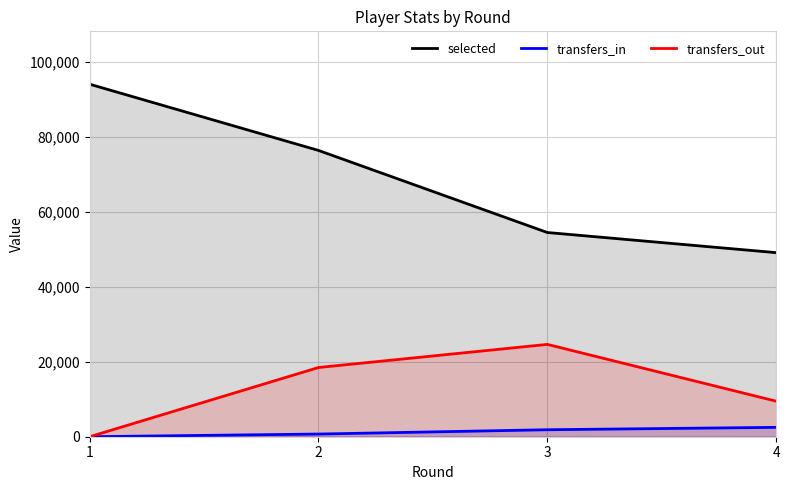

What is the difference between the maximum and second lowest values in the transfers_out series?

15163